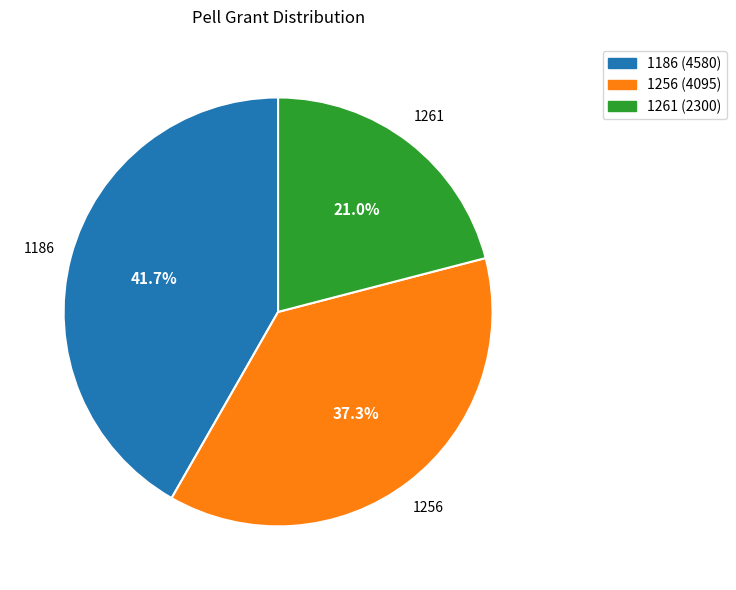

Is there any slice that represents more than half of the pie?

No